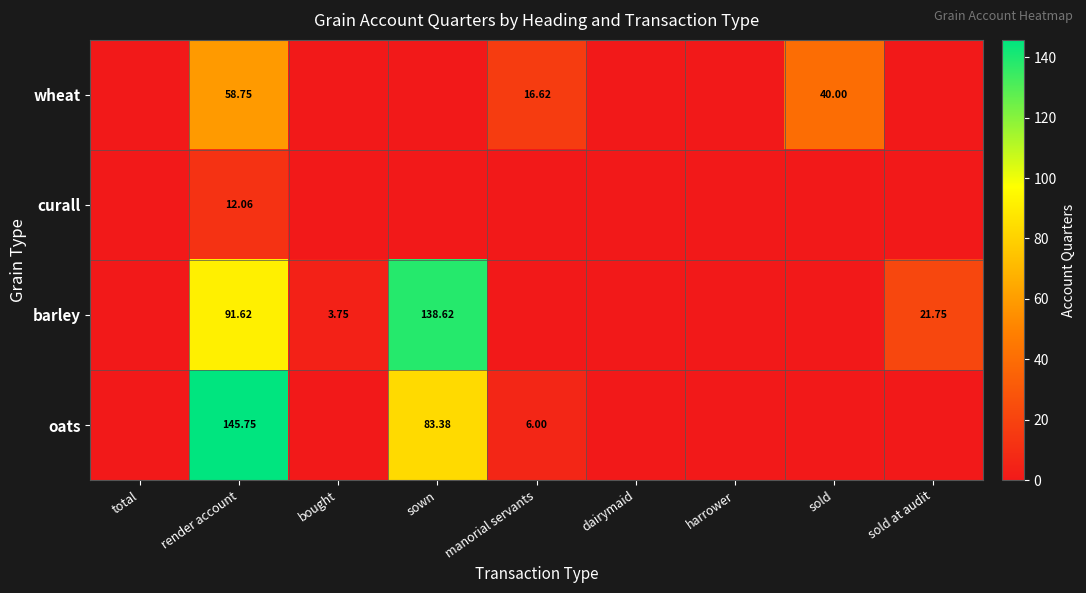

What is the total value across all series at manorial servants?

22.6